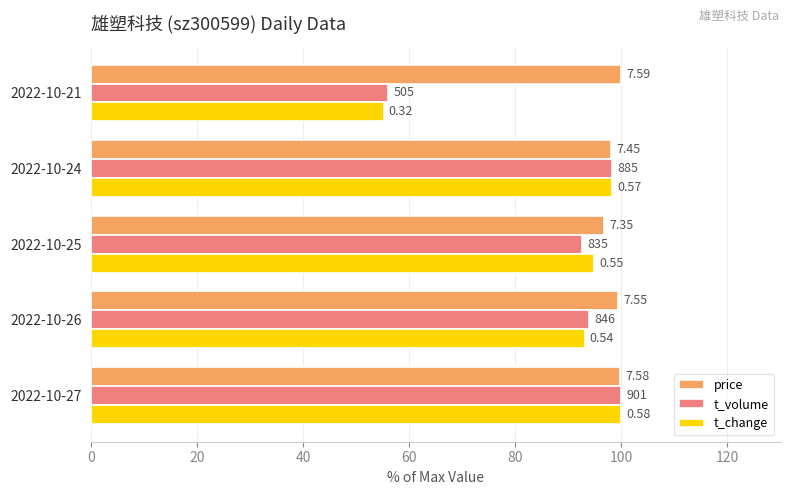

What are all the series names shown in the legend?

price, t_volume, t_change